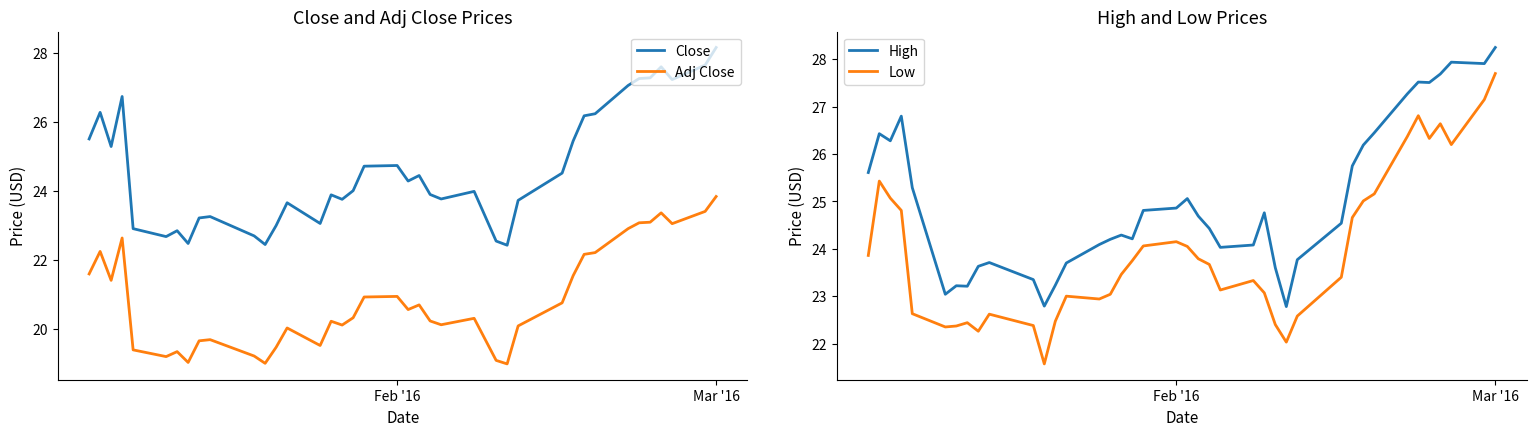

In Close, how many points are lower than both neighbors (excluding endpoints)?

10